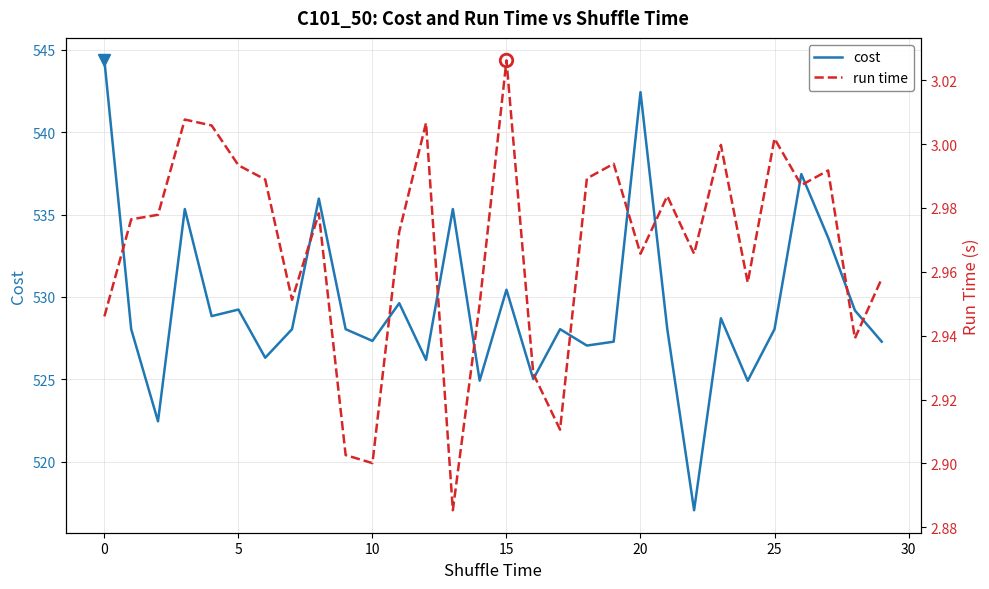

List the series in order of their overall mean, highest first.

cost, run time